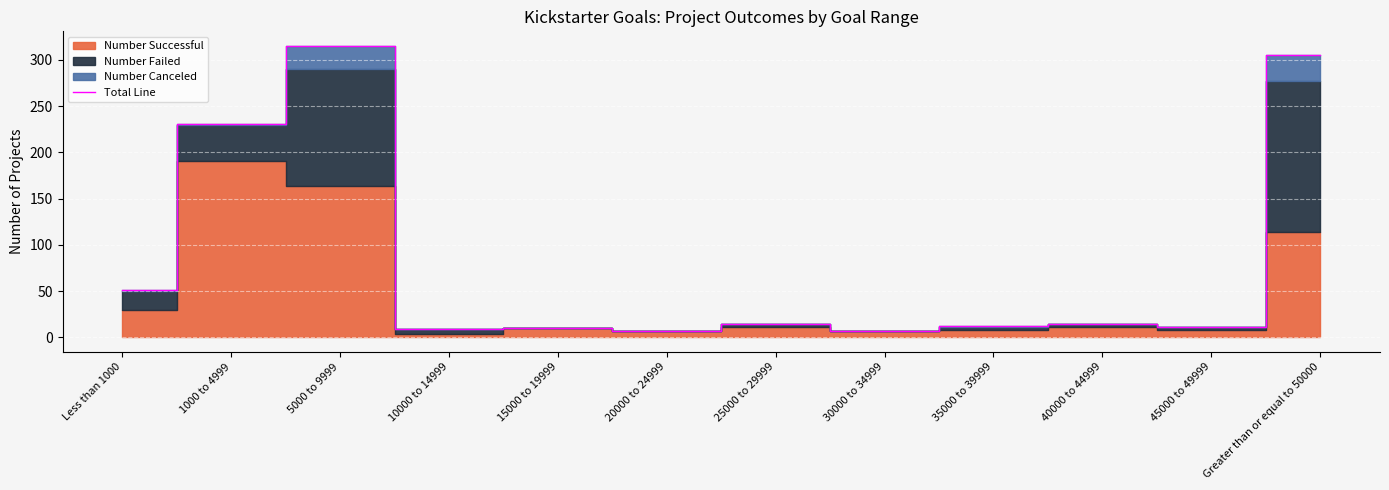

At which category does the data reach its first local valley?

10000 to 14999